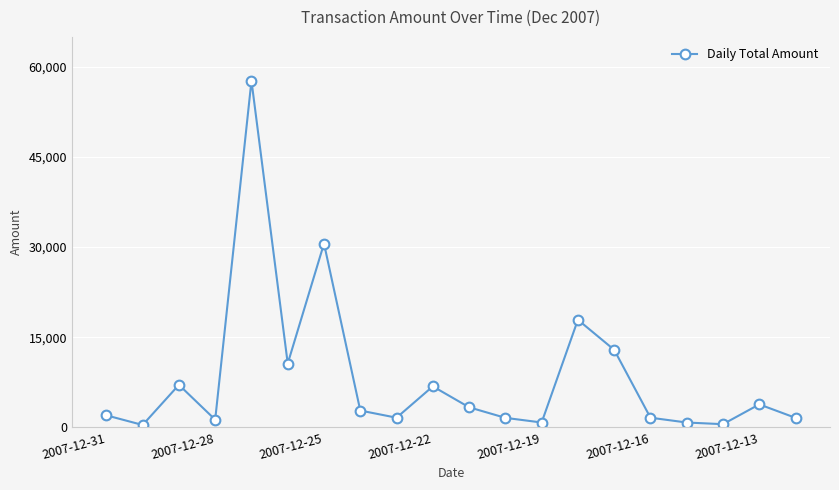

How many values are below 2788?

10